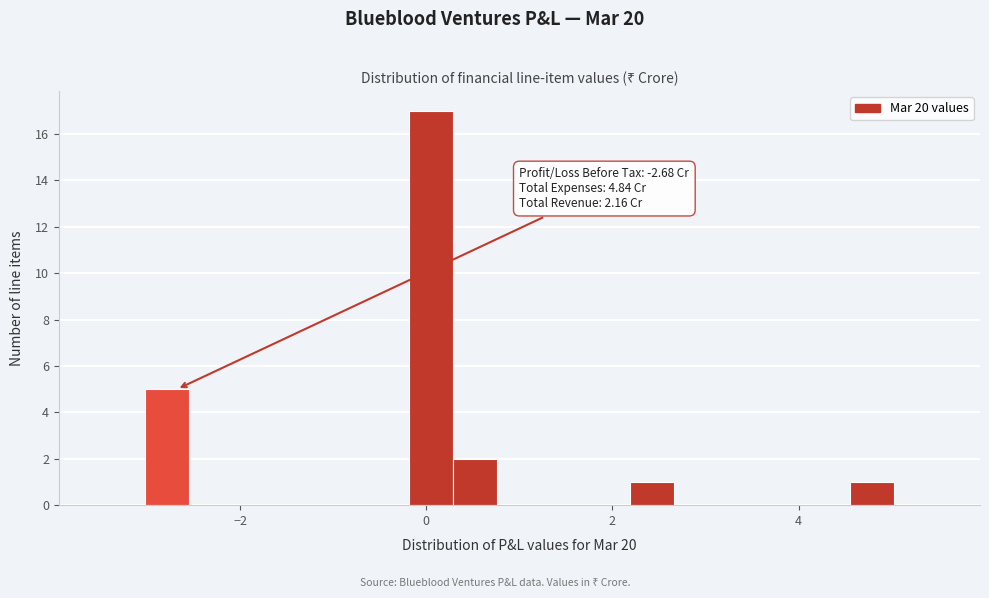

Around what value on the x-axis is the tallest bar? Give the approximate position of its centre, as read against the axis.

0.0